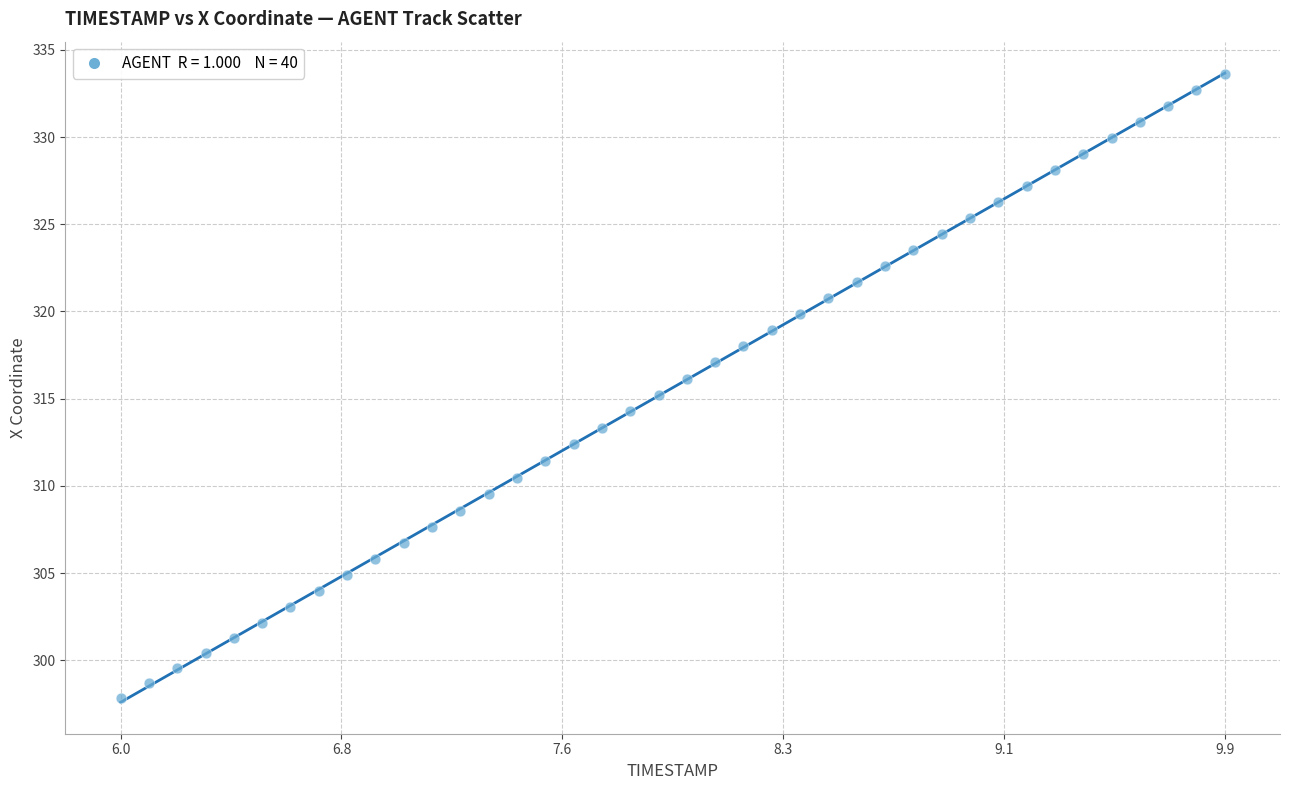

What is the range of Y values (max minus min)?

35.8